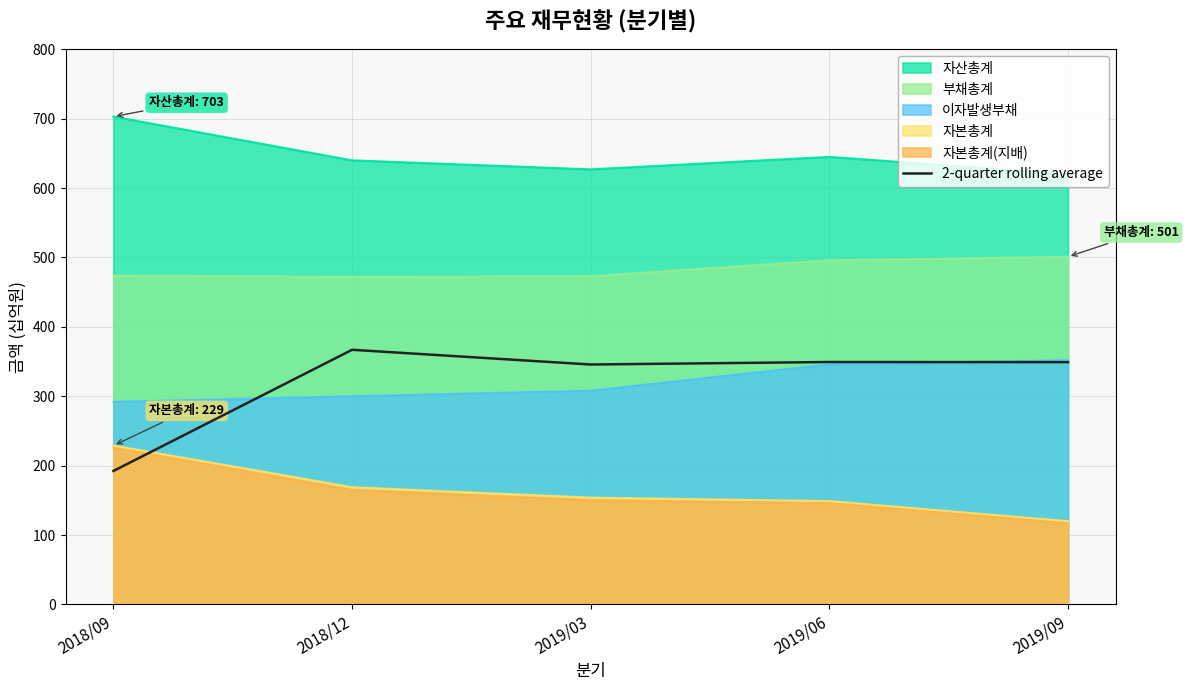

Reading left to right, transcribe all the data shown in this chart.

2018/09=192.4	2018/12=367.0	2019/03=345.8	2019/06=349.4	2019/09=349.2